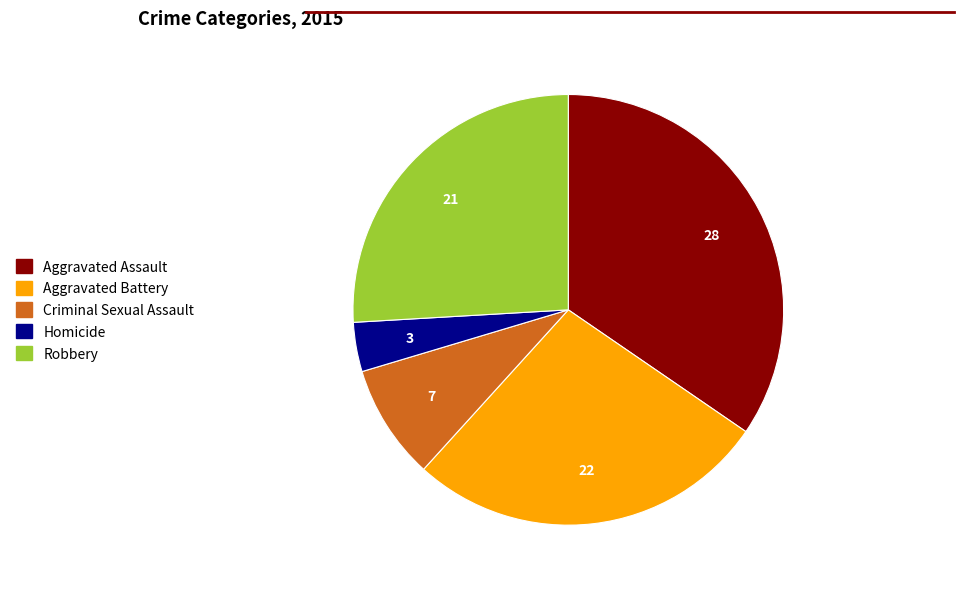

Which category has the biggest portion of the pie?

Aggravated Assault